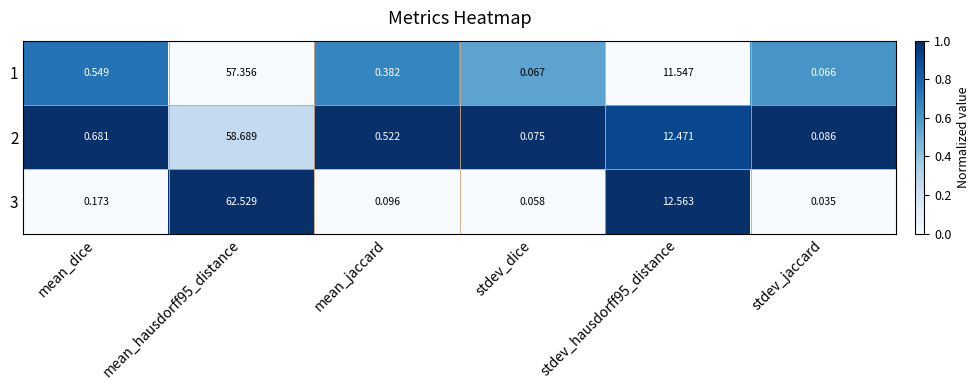

Is the value of 2 at mean_dice greater than the value of 3 at stdev_dice?

Yes